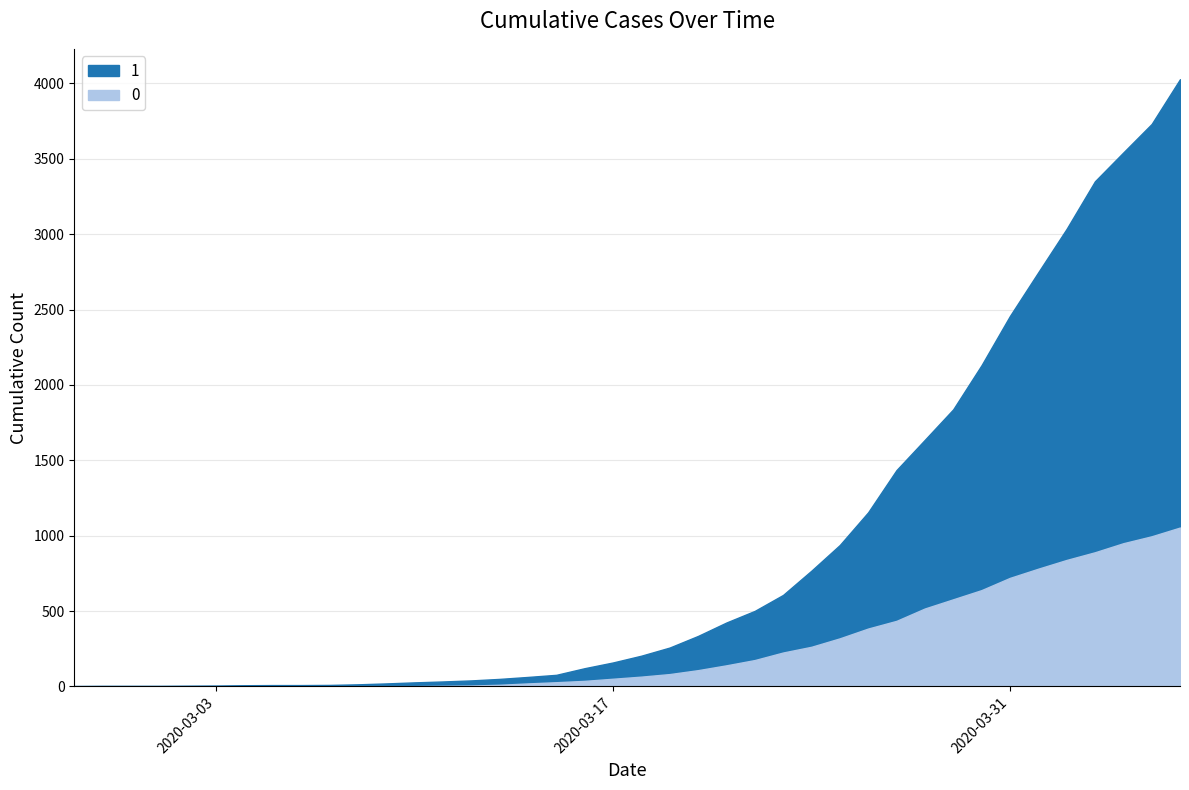

At which label does 1 reach its peak?

2020-04-06